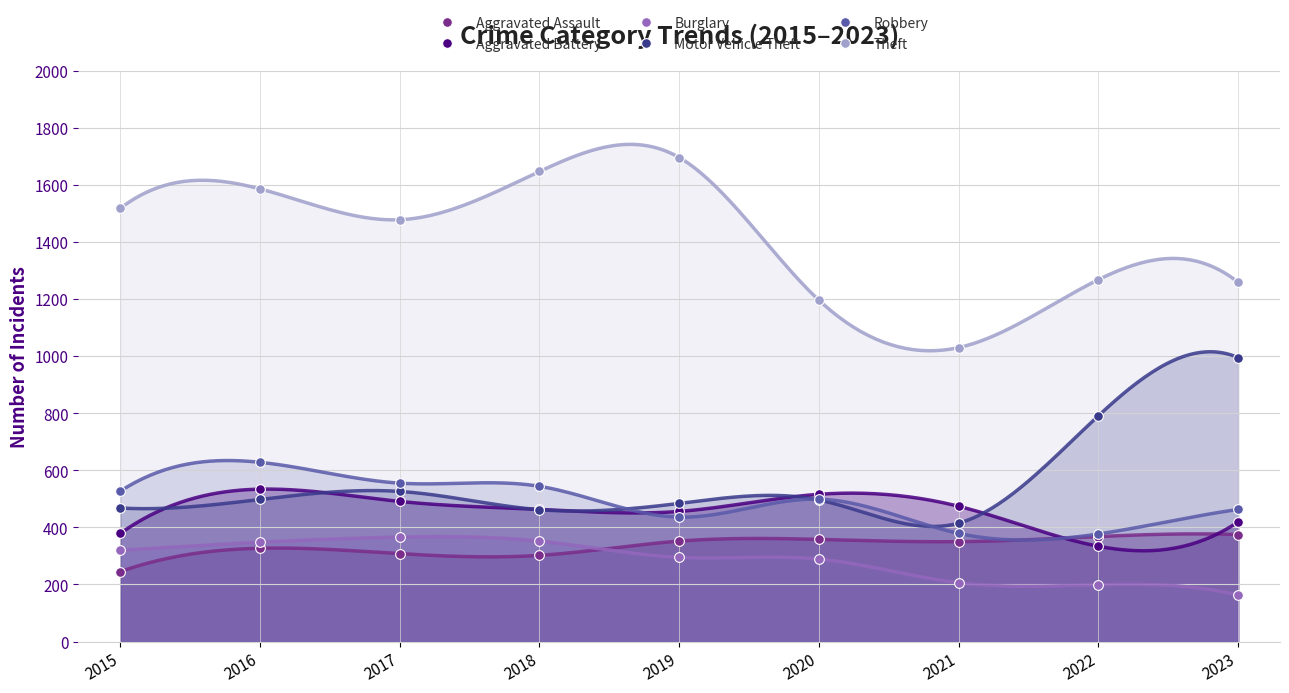

Where is Theft nearest to the value 1363?

2022